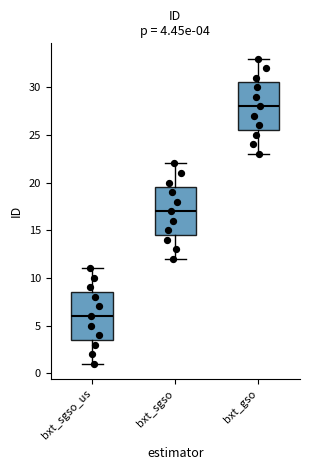

Which box has the lowest median line?

bxt_sgso_us